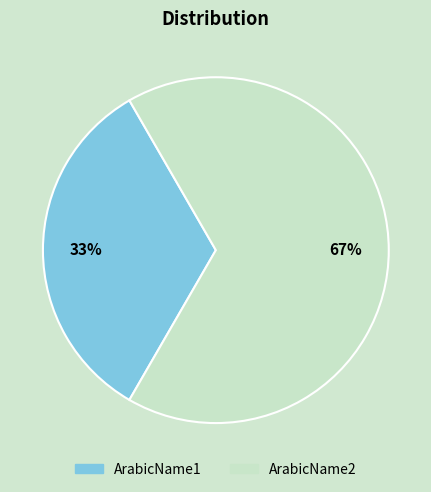

What is the smallest slice in the pie chart?

ArabicName1